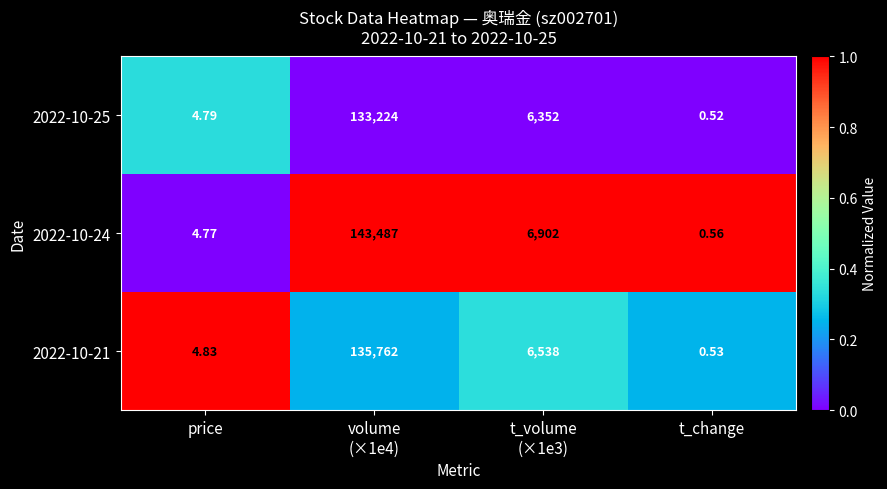

Count the number of data series in this chart.

3